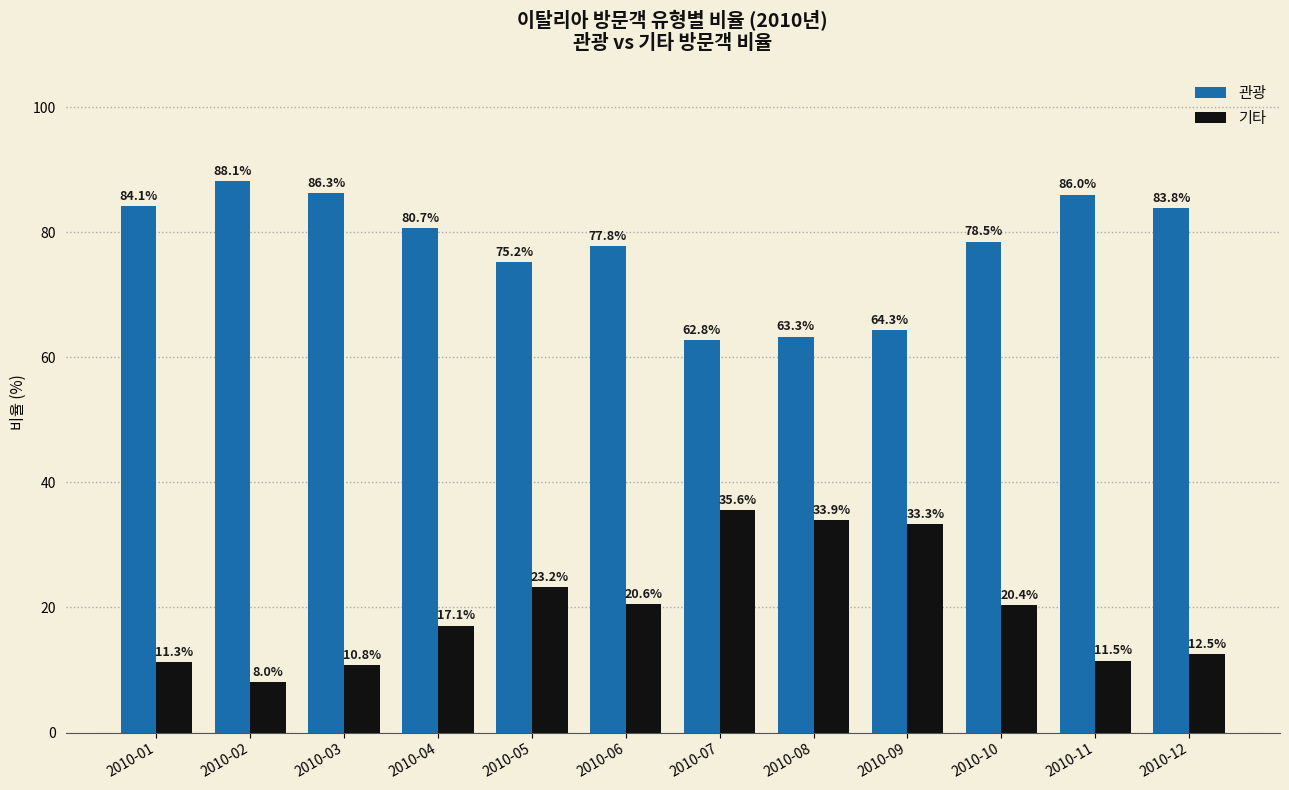

Rank the categories by 기타 value from highest to lowest.

2010-07, 2010-08, 2010-09, 2010-05, 2010-06, 2010-10, 2010-04, 2010-12, 2010-11, 2010-01, 2010-03, 2010-02